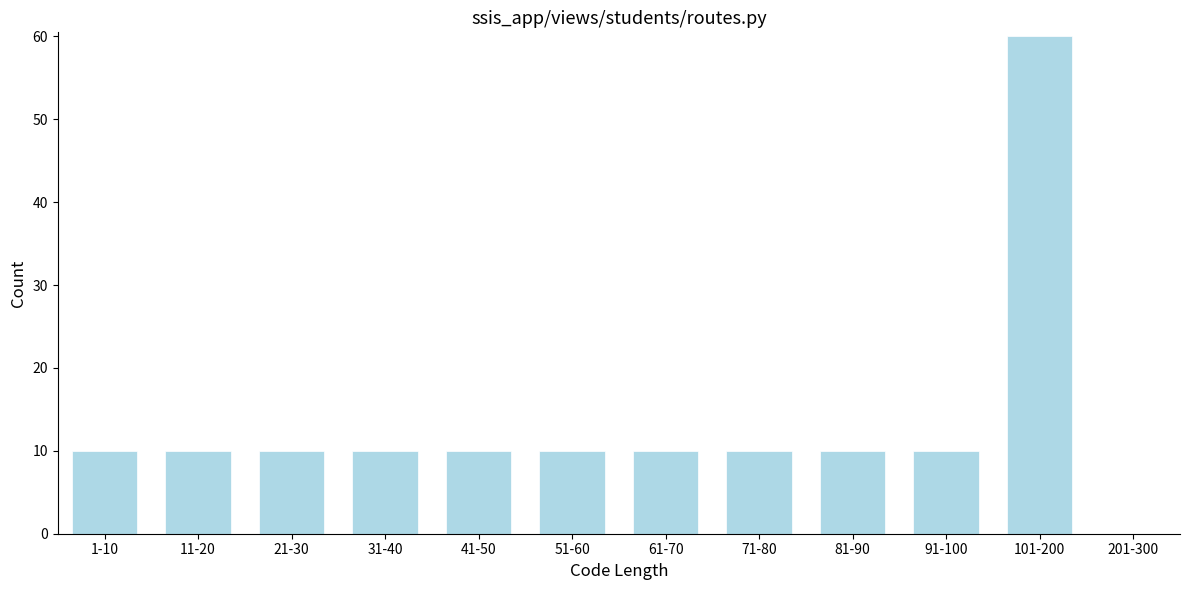

Reading left to right, what are all the values shown in this chart?

1-10=10	11-20=10	21-30=10	31-40=10	41-50=10	51-60=10	61-70=10	71-80=10	81-90=10	91-100=10	101-200=60	201-300=0